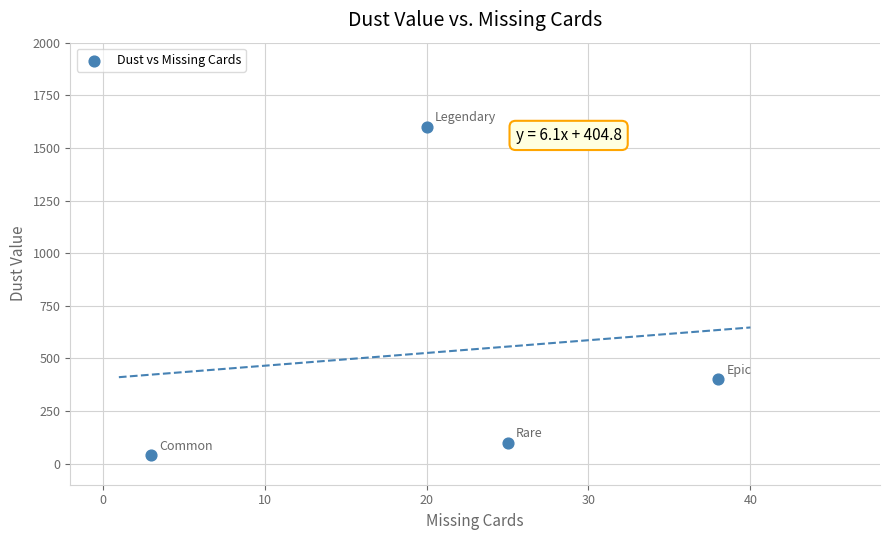

What Y value in the scatter plot is closest to 820?

400